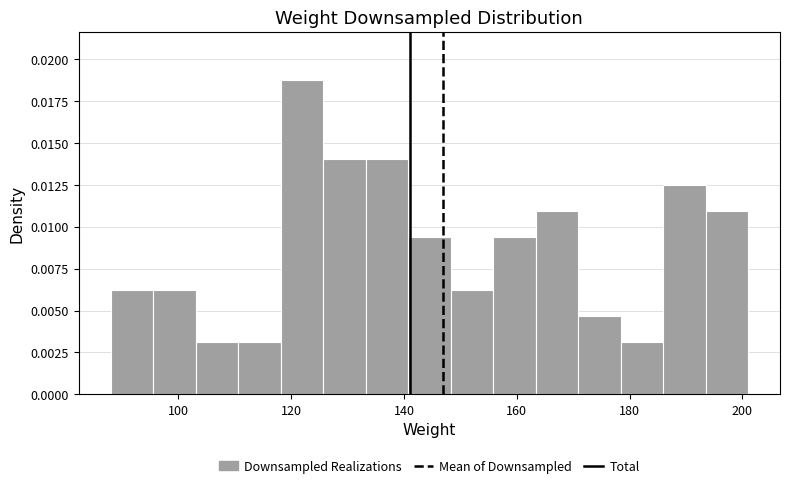

Around what value on the x-axis is the tallest bar? Give the approximate position of its centre, as read against the axis.

122